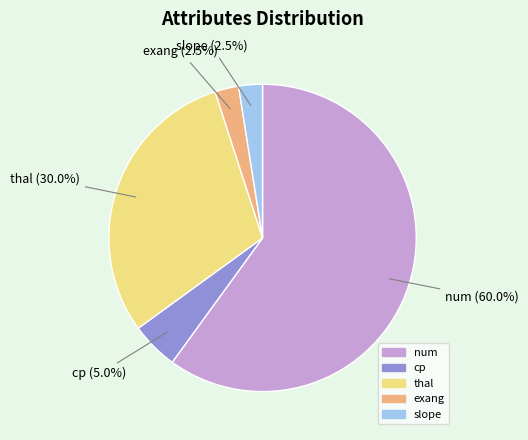

Is there any slice that represents more than half of the pie?

Yes